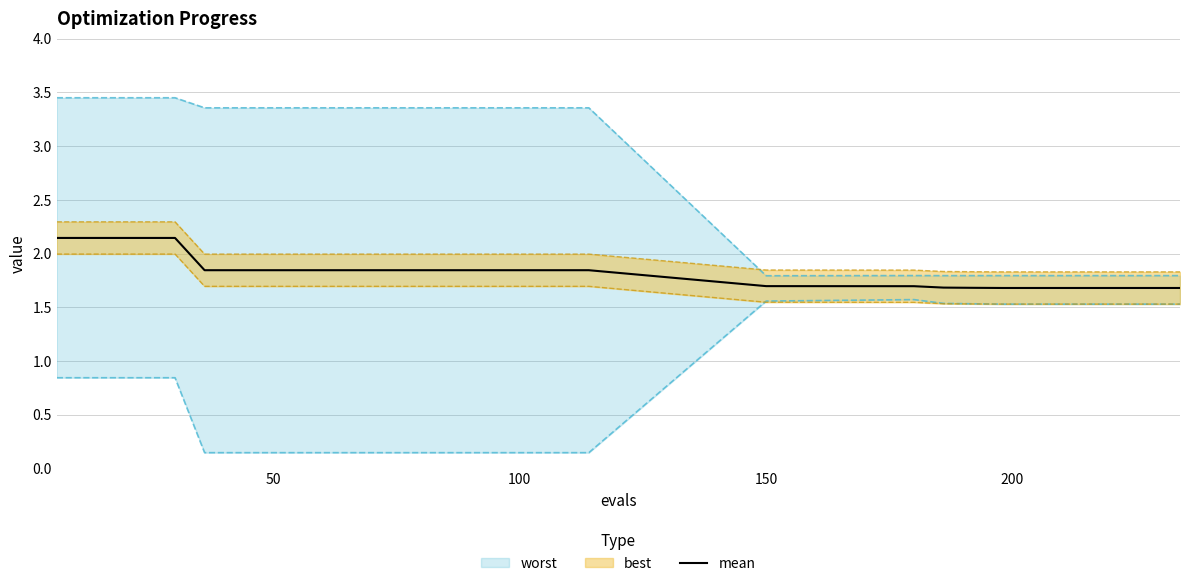

What is the lowest value of the mean series?

1.7